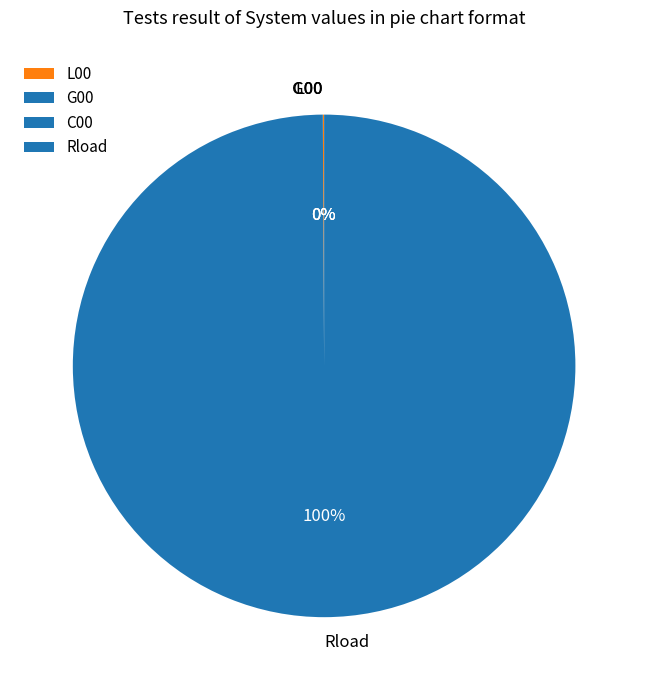

The Rload slice represents 86% of the pie. True or false?

False